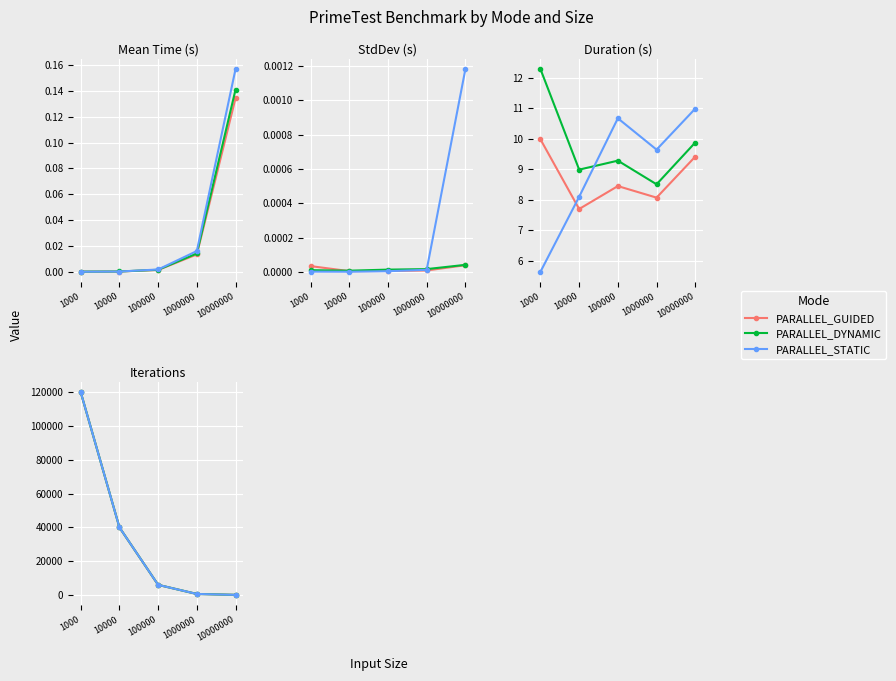

Between 1000000 and 1000, which is larger?

1000